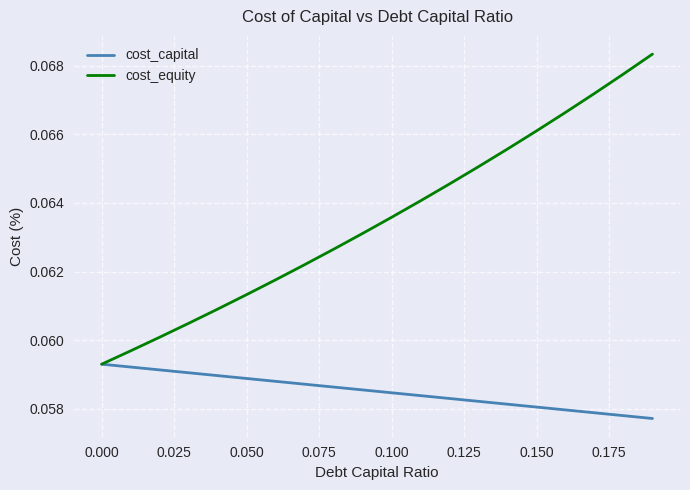

List the series in order of their peak value, lowest first.

cost_capital, cost_equity